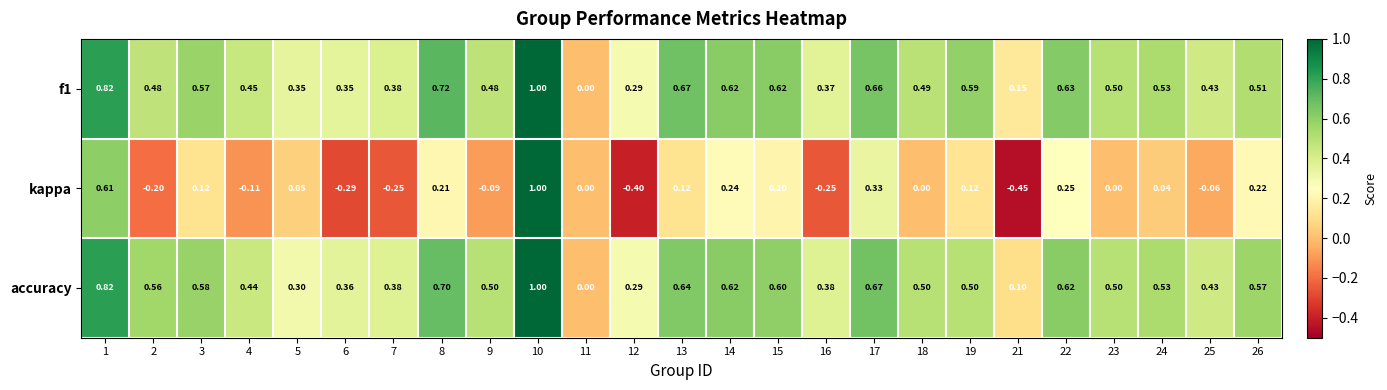

Is the value of accuracy at 17 greater than the value of kappa at 11?

Yes